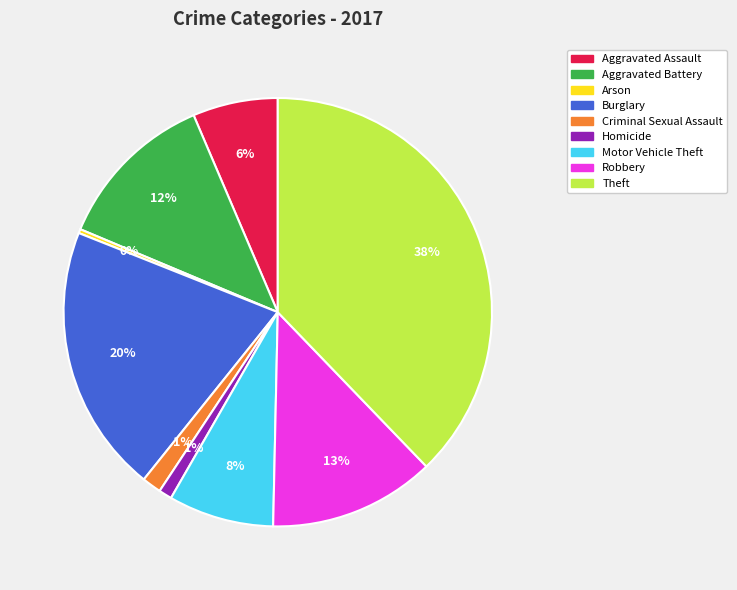

What is the smallest slice in the pie chart?

Arson